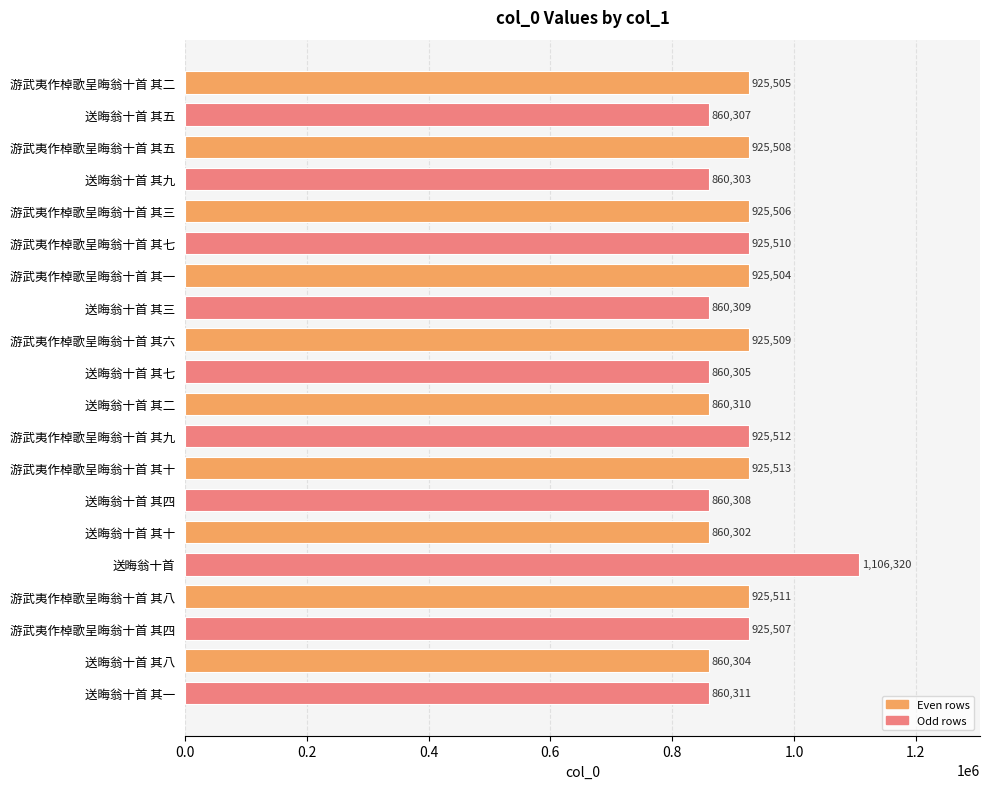

True or false: the data shows 279798 at 送晦翁十首 其九.

False